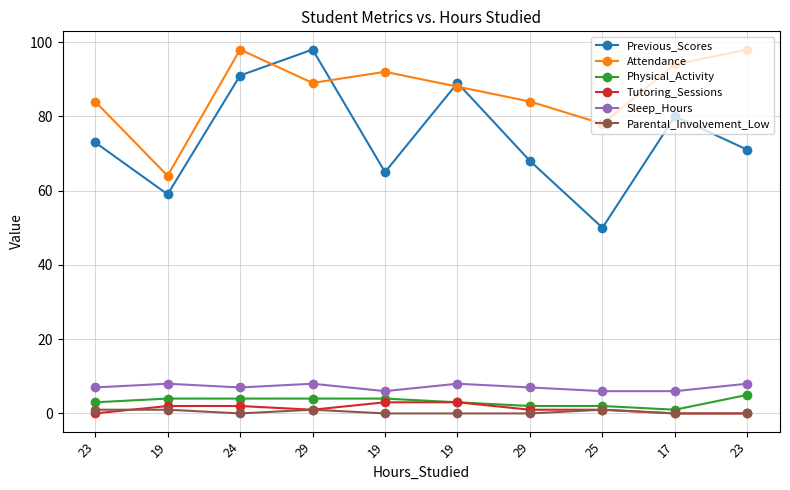

Which series ends up on top after the final intersection of Attendance and Previous_Scores?

Attendance